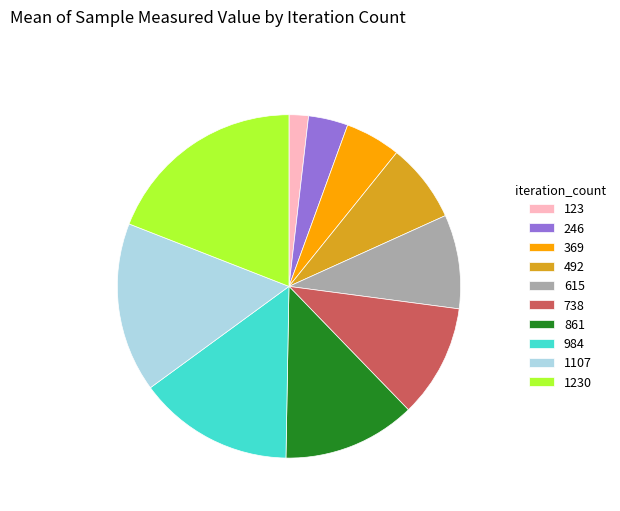

Do 615 and 1230 together represent more than half of the pie?

No